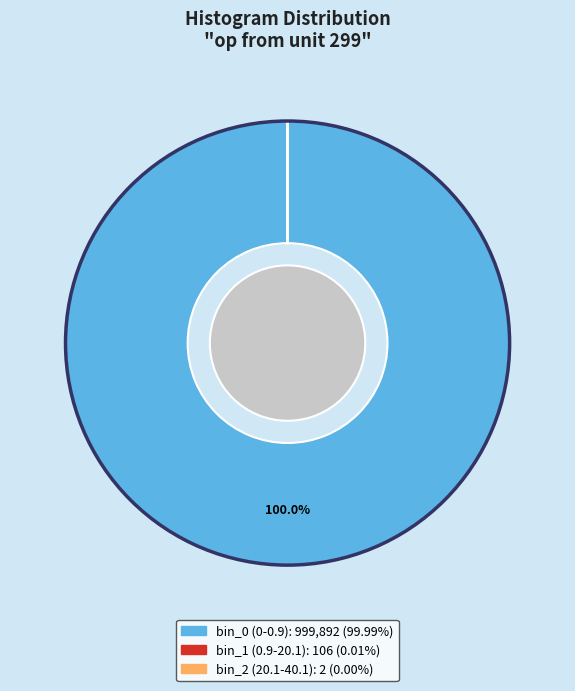

Does bin_0 (0-0.9) account for over 50% of the chart?

Yes